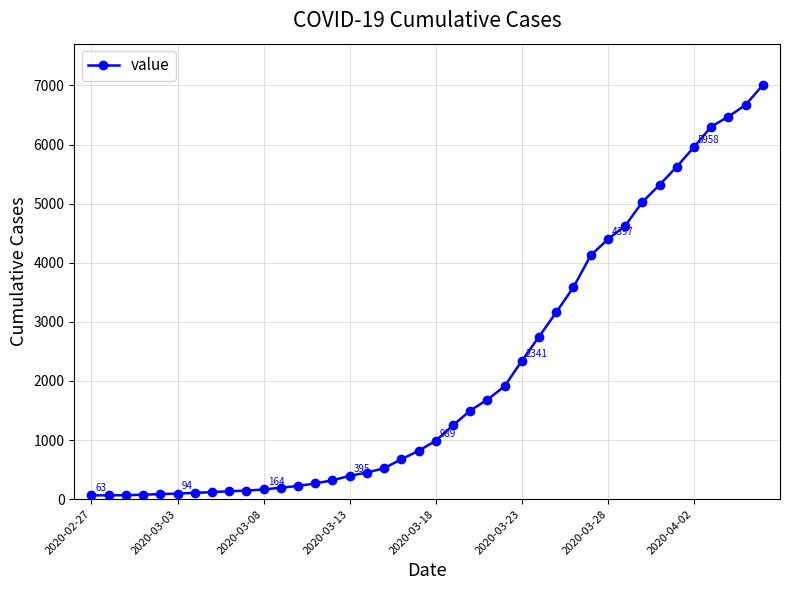

What is the average value?

2142